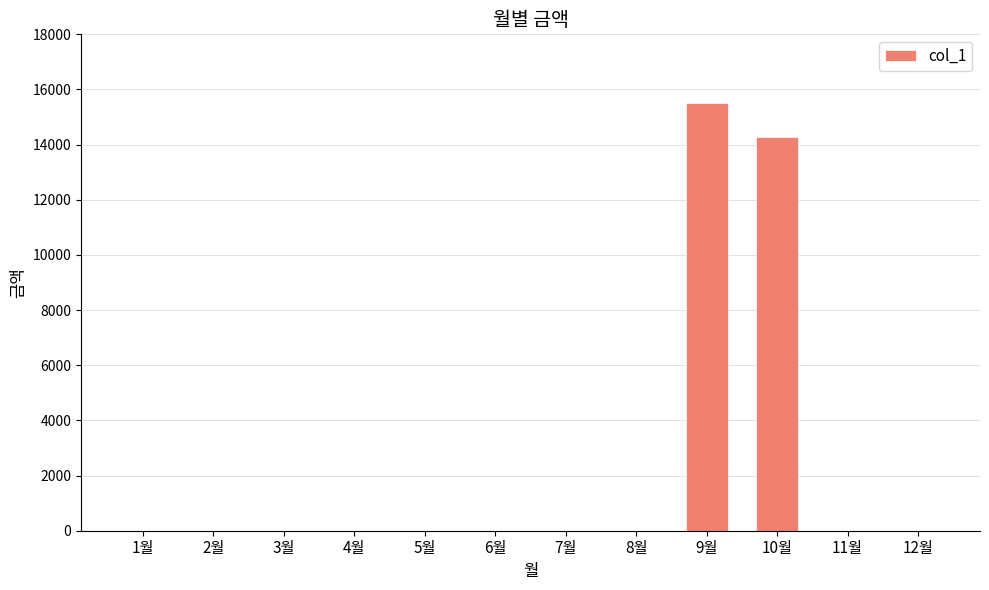

Are the bars horizontal?

No